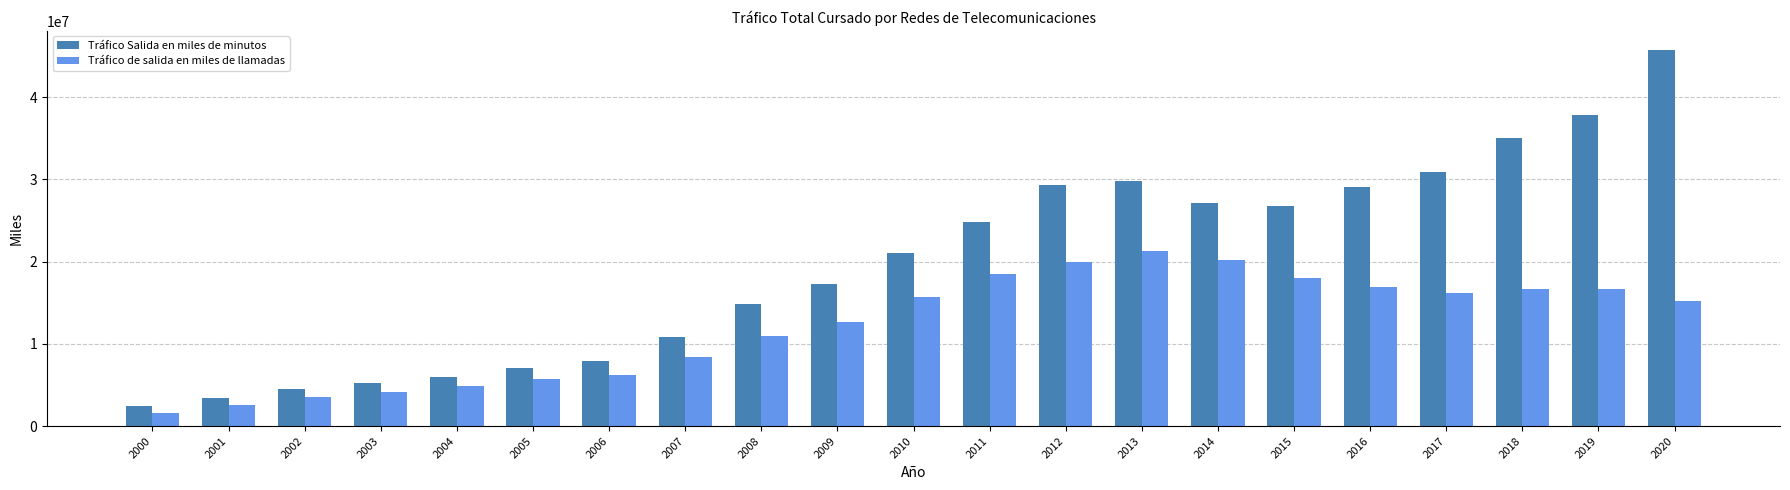

Is the value of Tráfico Salida en miles de minutos at 2019 greater than the value of Tráfico de salida en miles de llamadas at 2009?

Yes